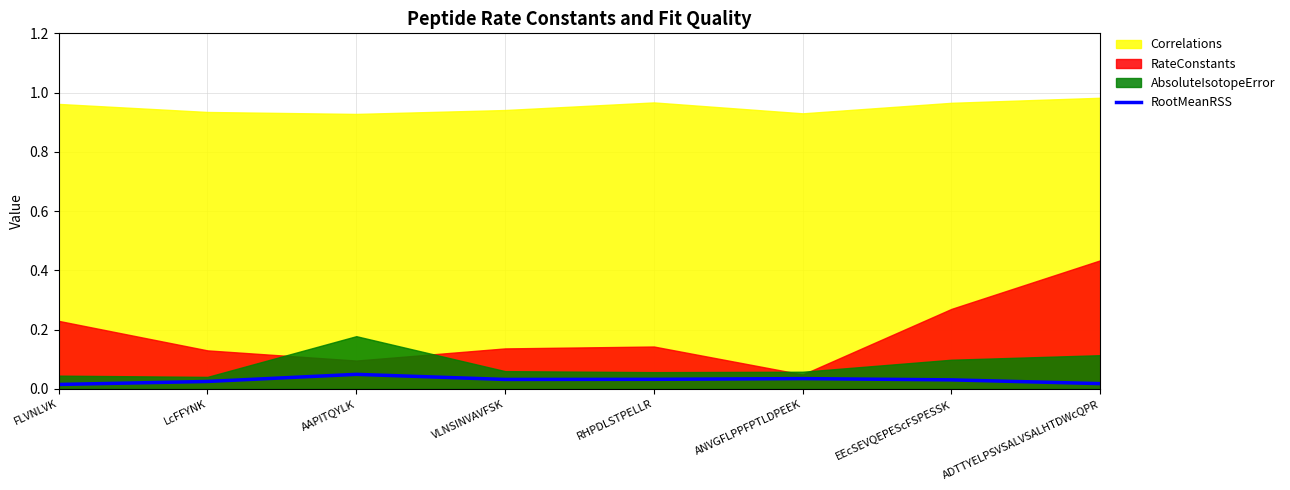

Is it true that the value at FLVNLVK is 0.0?

True